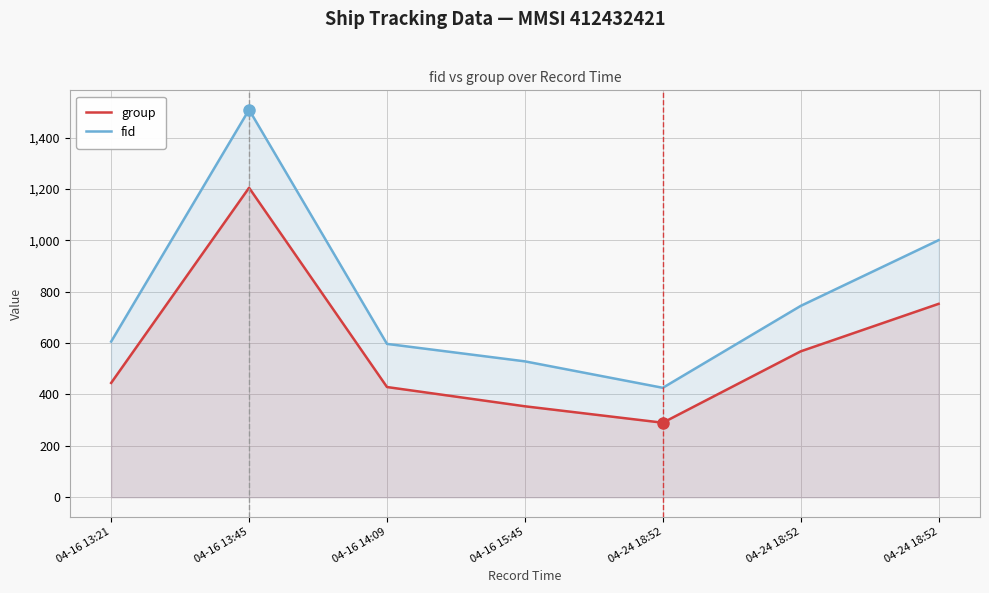

Which series has the largest range (max minus min)?

fid